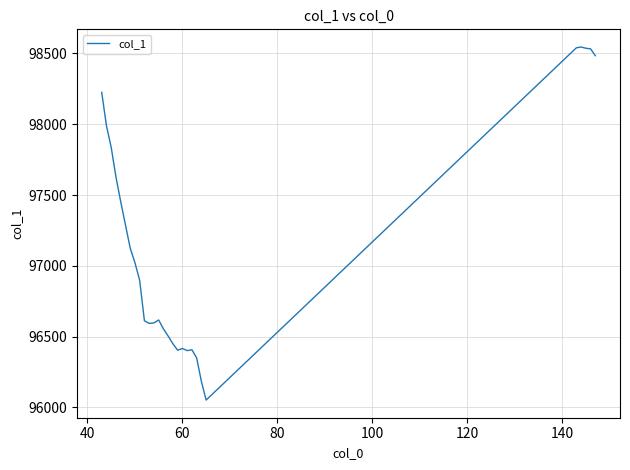

What is the greatest value displayed?

98545.5